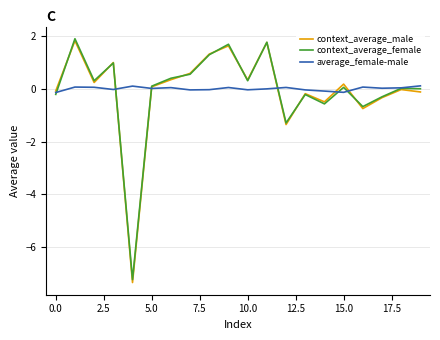

Which series has the widest spread of values?

context_average_male